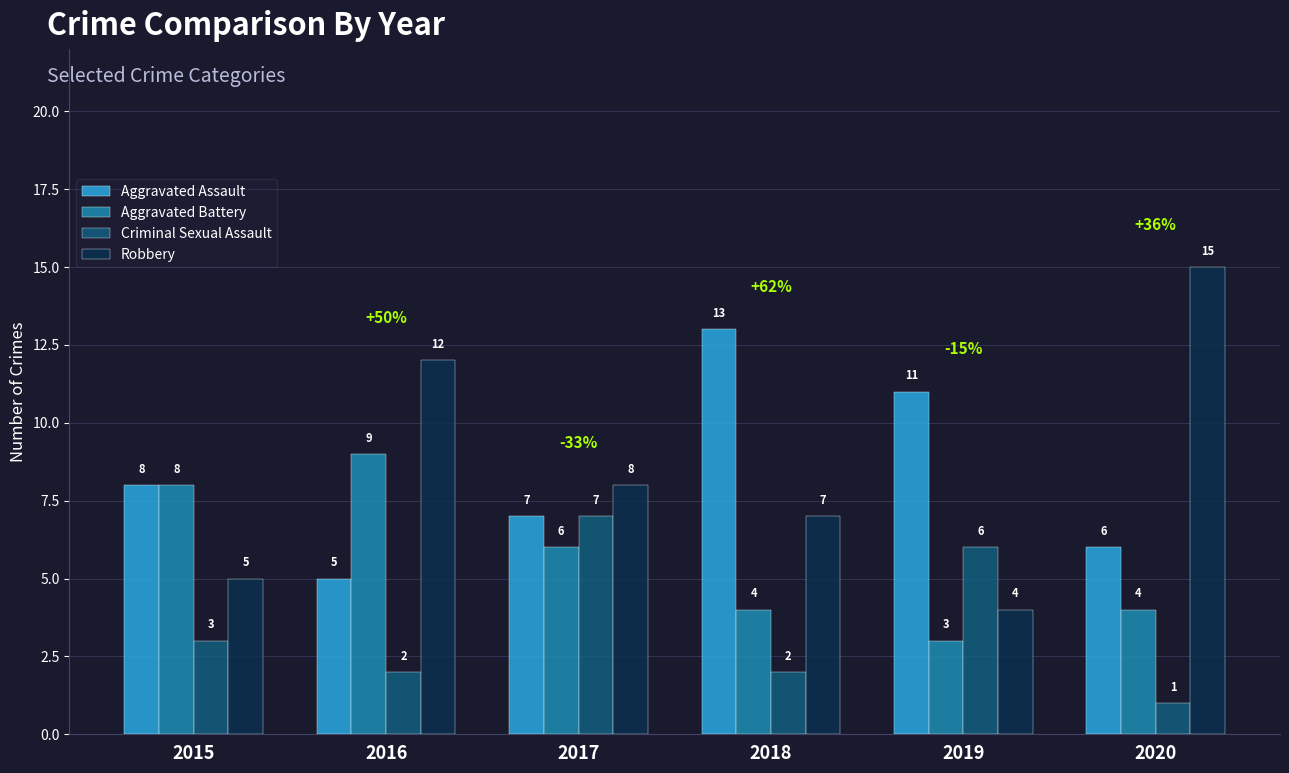

How many Aggravated Battery values are between 4 and 8?

4